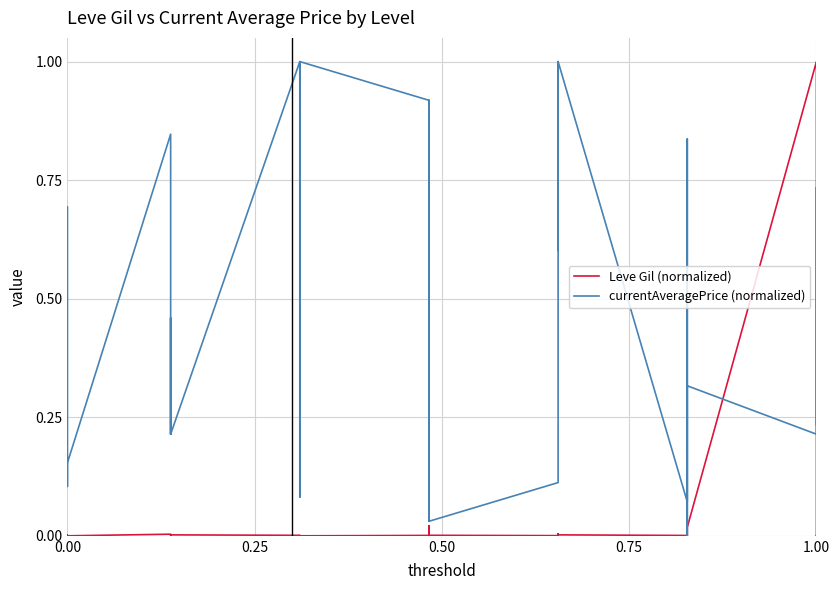

List the series in order of their overall mean, highest first.

currentAveragePrice (normalized), Leve Gil (normalized)